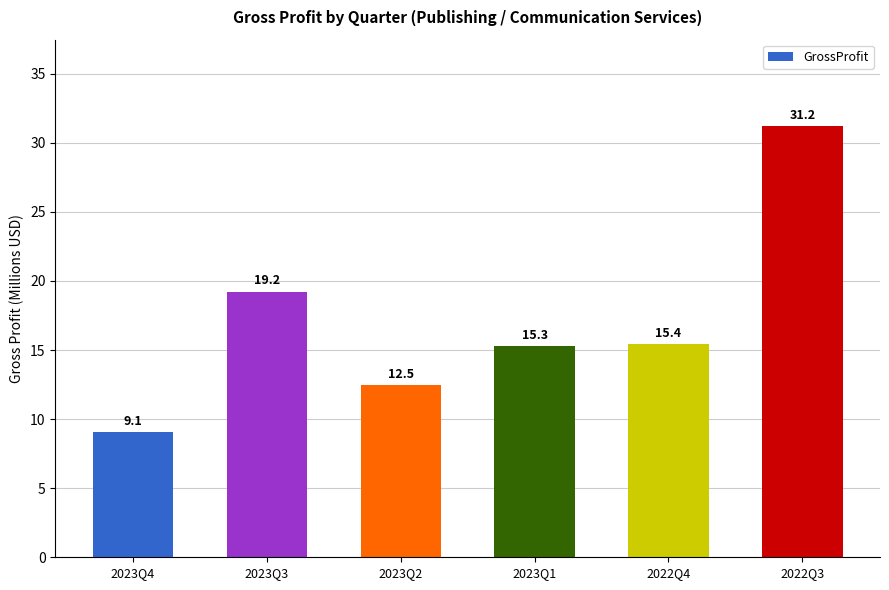

What is the minimum value shown in the chart?

9.1